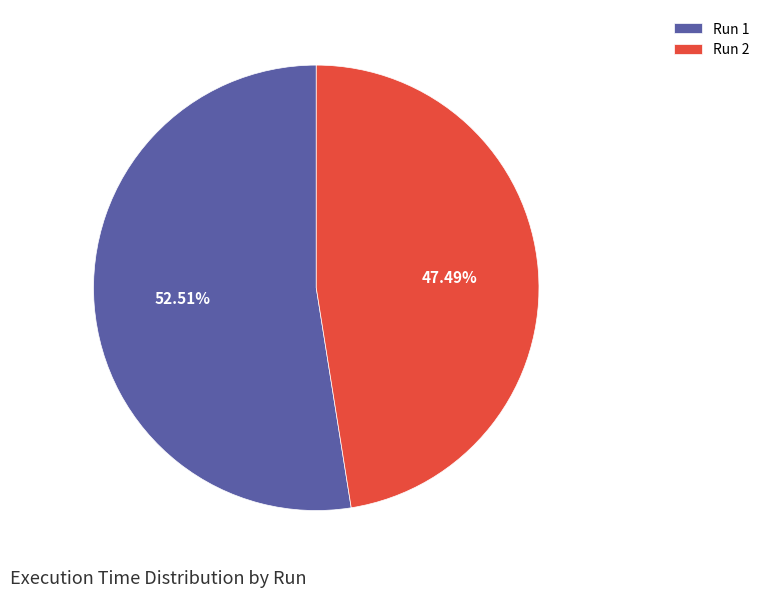

What is the smallest slice in the pie chart?

Run 2